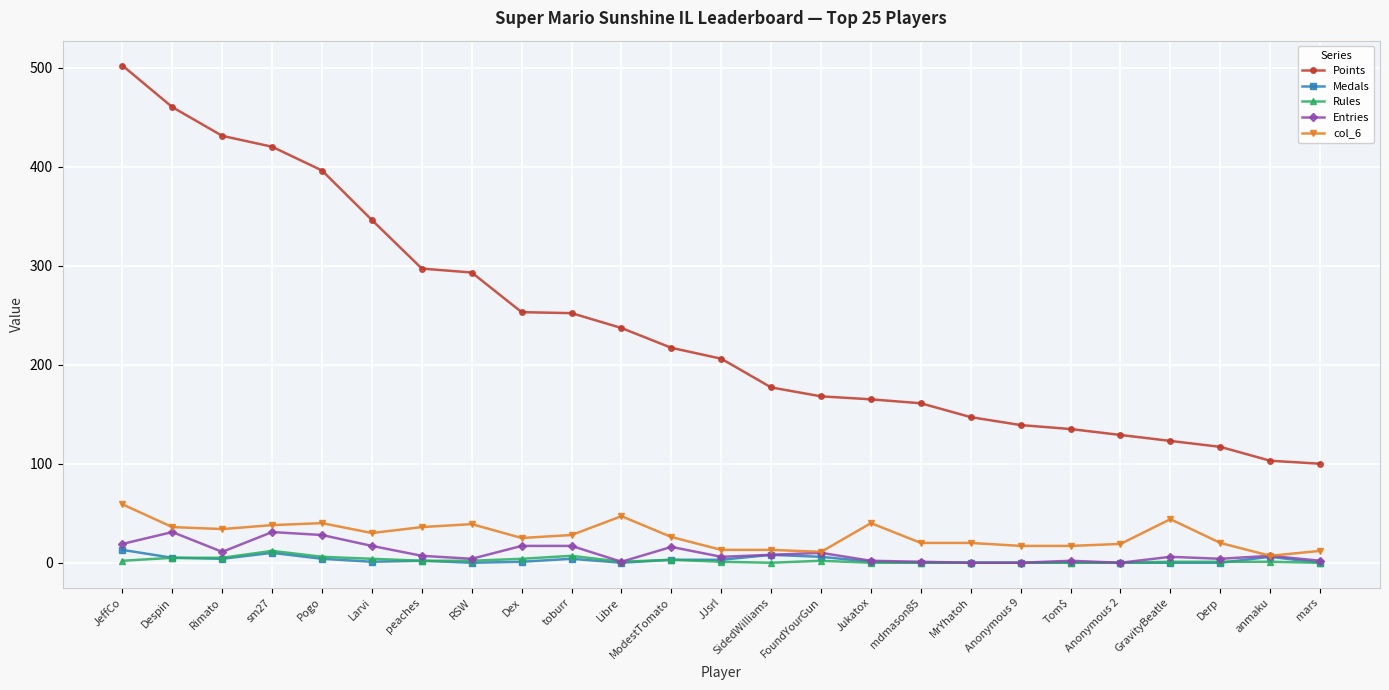

Which category has the highest value in the col_6 series?

JeffCo